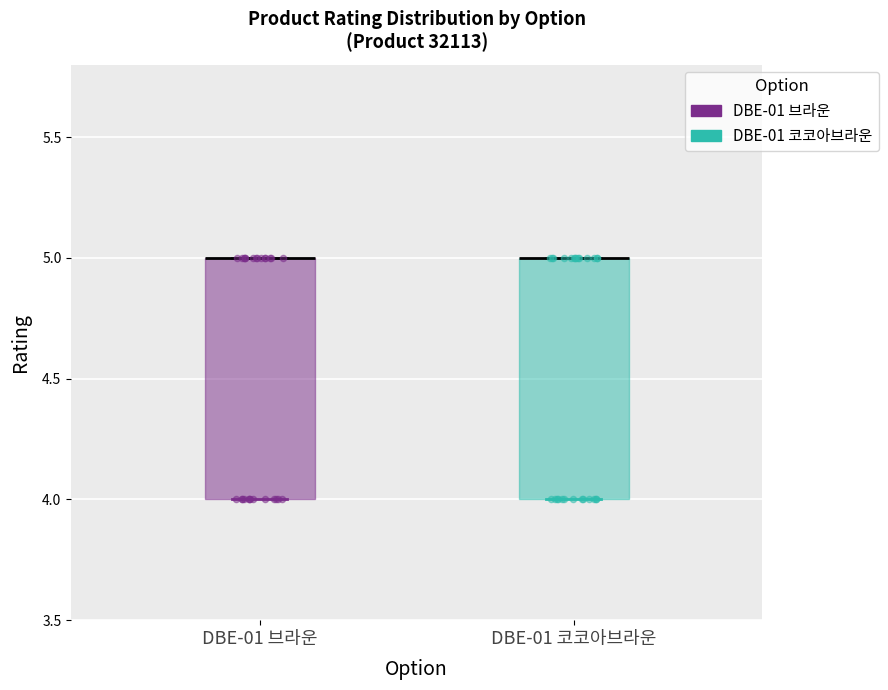

Reading left to right, read every box against the y-axis: the position of its median line, the range the box covers, and the ends of its whiskers. The values are not printed on the chart, so give them approximately, as read against the axis.

DBE-01 브라운: median 5 (drawn on the box's upper edge), box 4 to 5, whiskers 4 to 5
DBE-01 코코아브라운: median 5 (drawn on the box's upper edge), box 4 to 5, whiskers 4 to 5